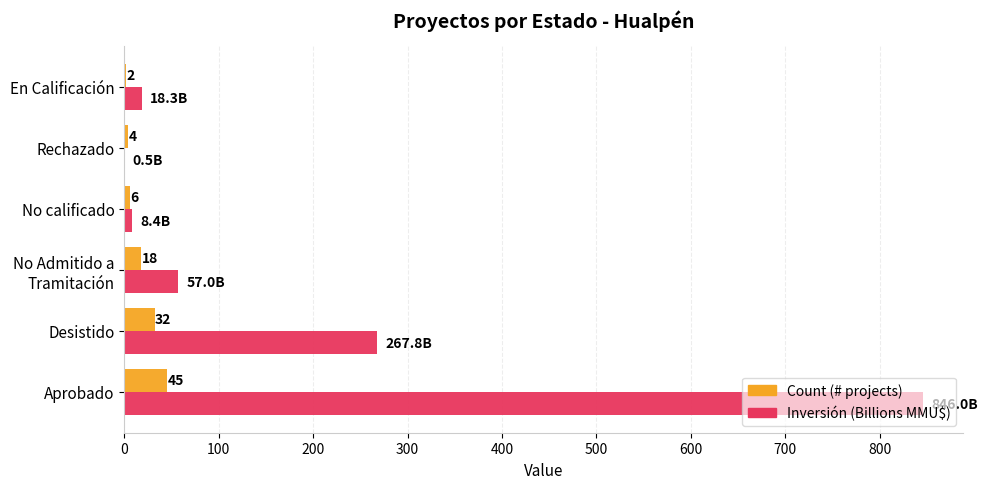

Which series has the largest total across all categories?

Inversión (Billions MMU$)